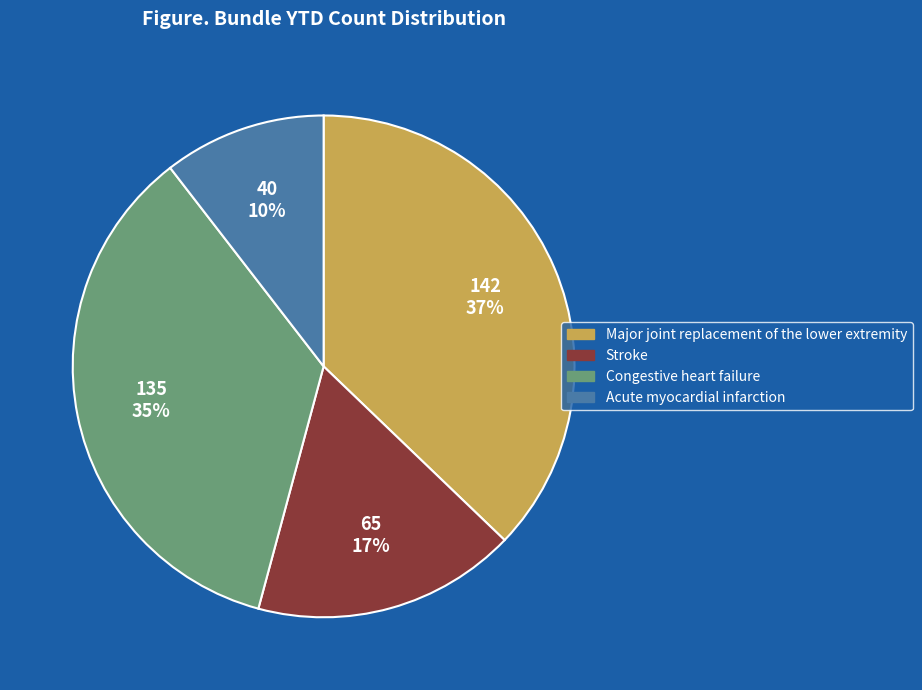

The Congestive heart failure slice represents 35% of the pie. True or false?

True